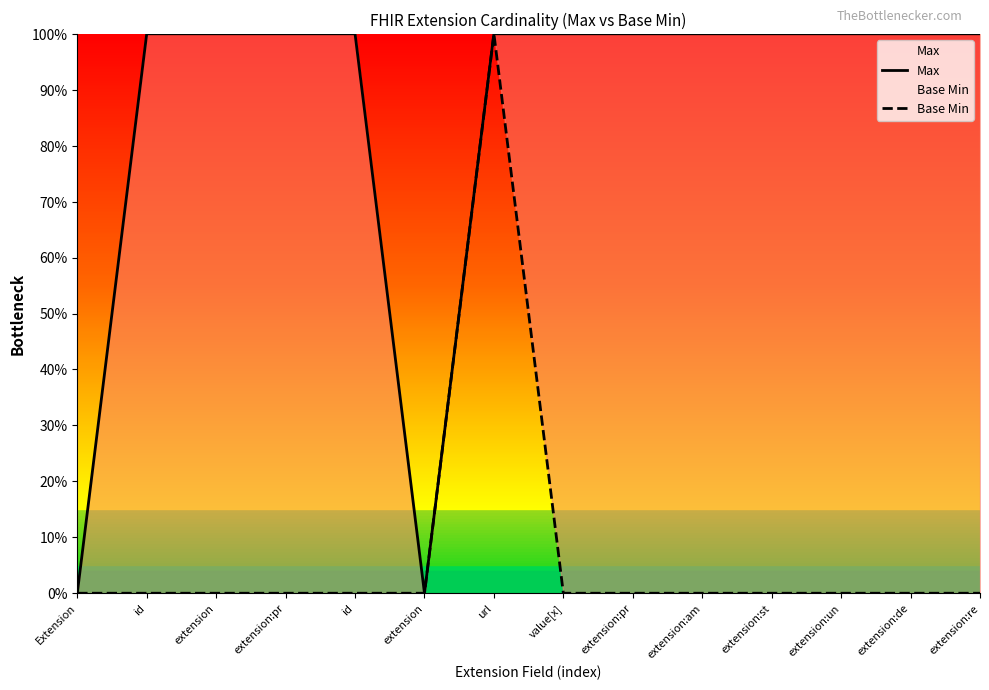

How many data points does each series have?

14